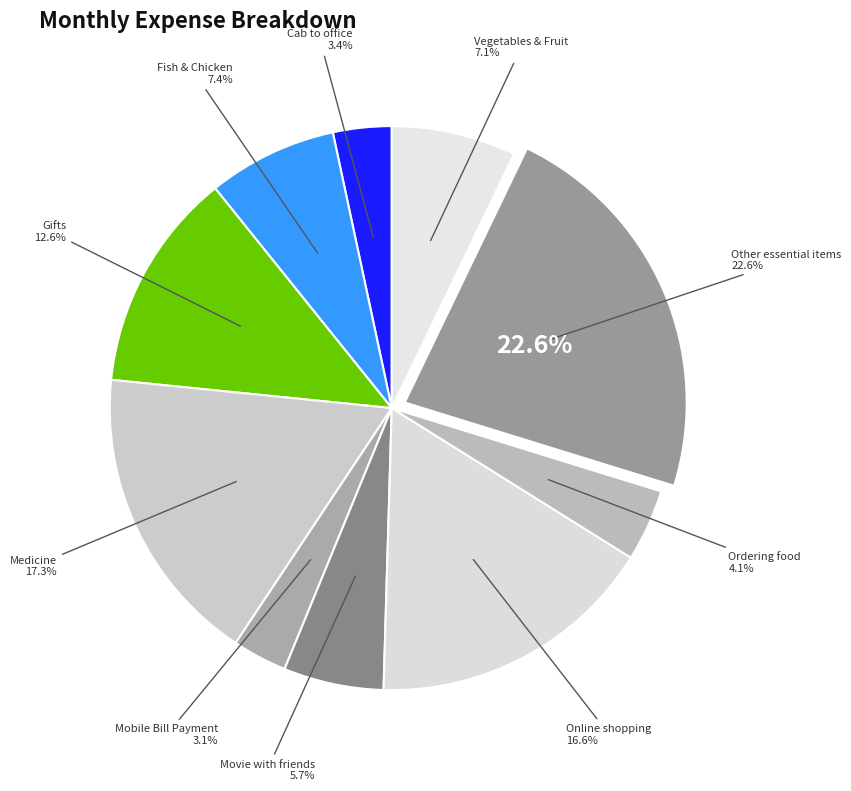

Count the number of slices in the pie.

10